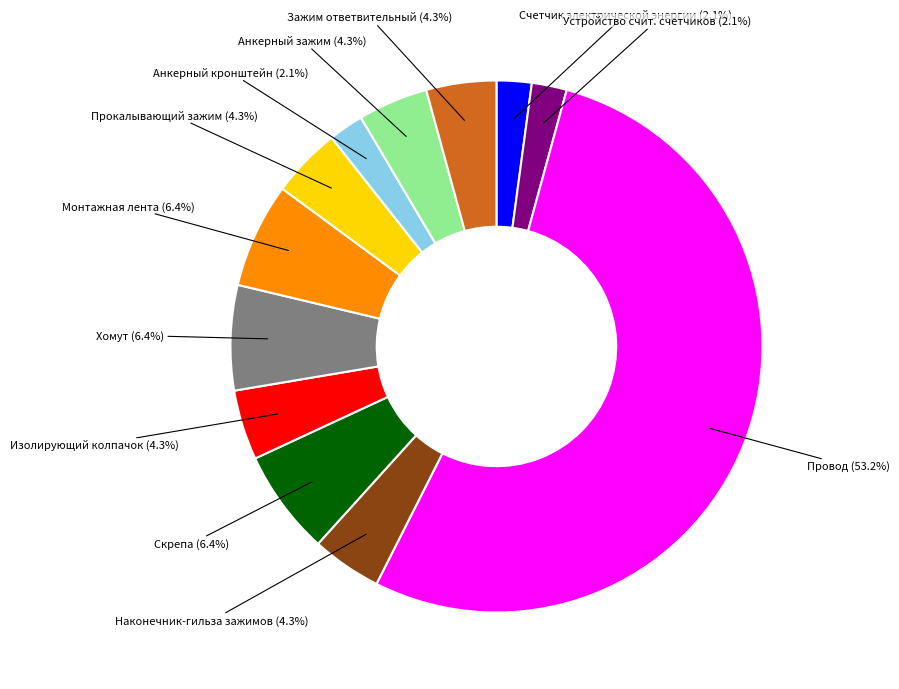

How many segments does this pie chart have?

12